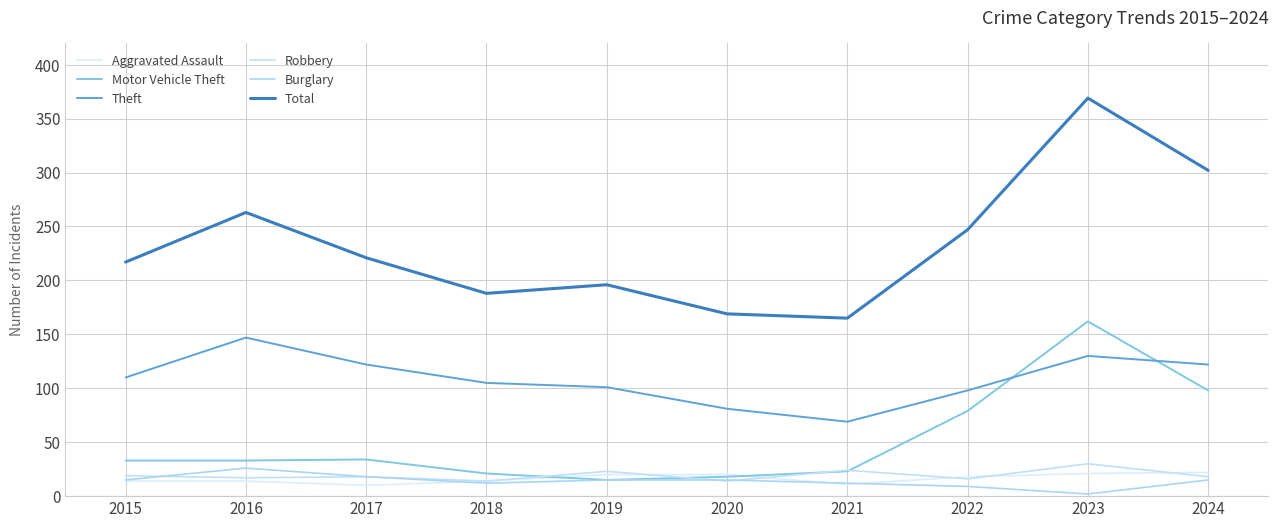

Which series changed the most between 2016 and 2022?

Theft